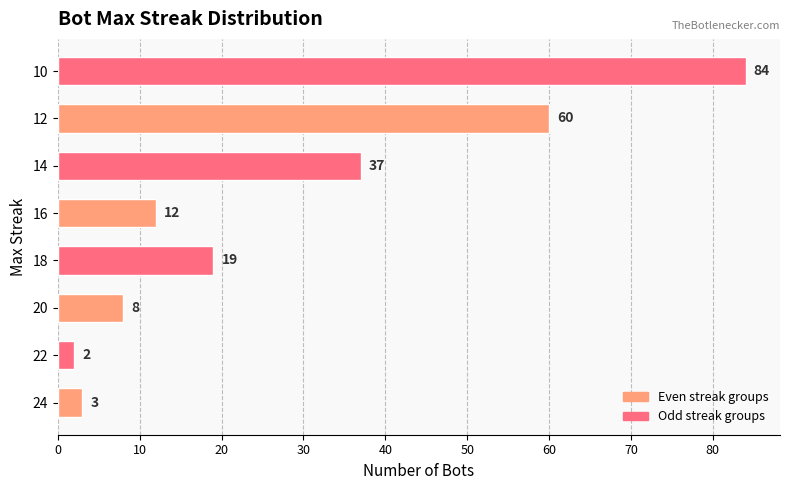

What is the sum of all values?

225